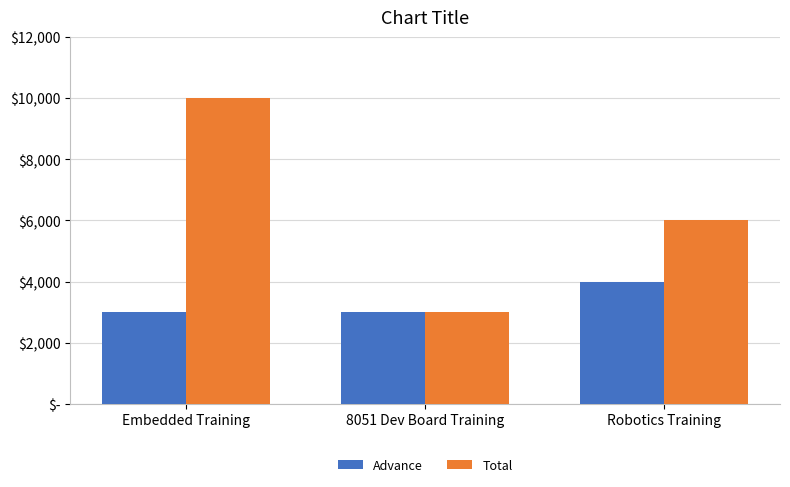

Rank the series at Embedded Training from highest to lowest value.

Total, Advance